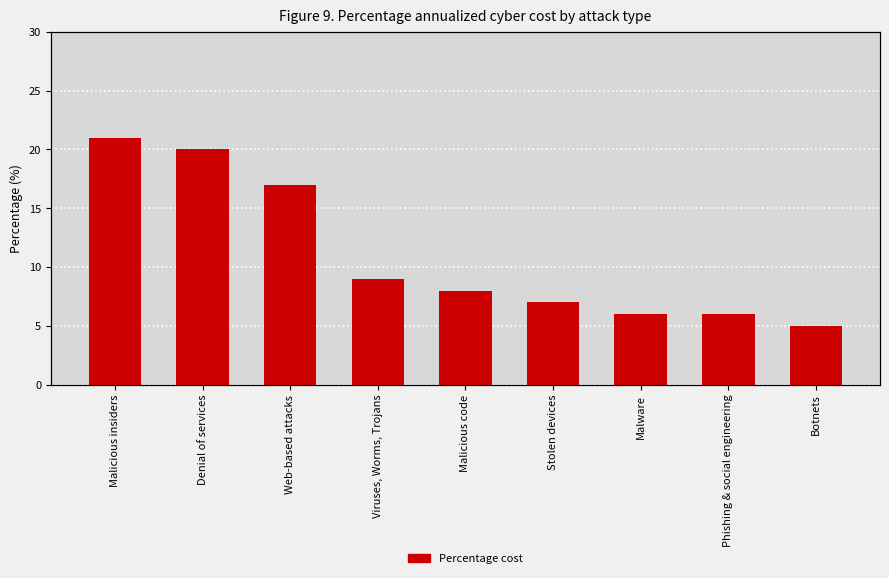

At which label does the data first exceed 8?

Malicious insiders